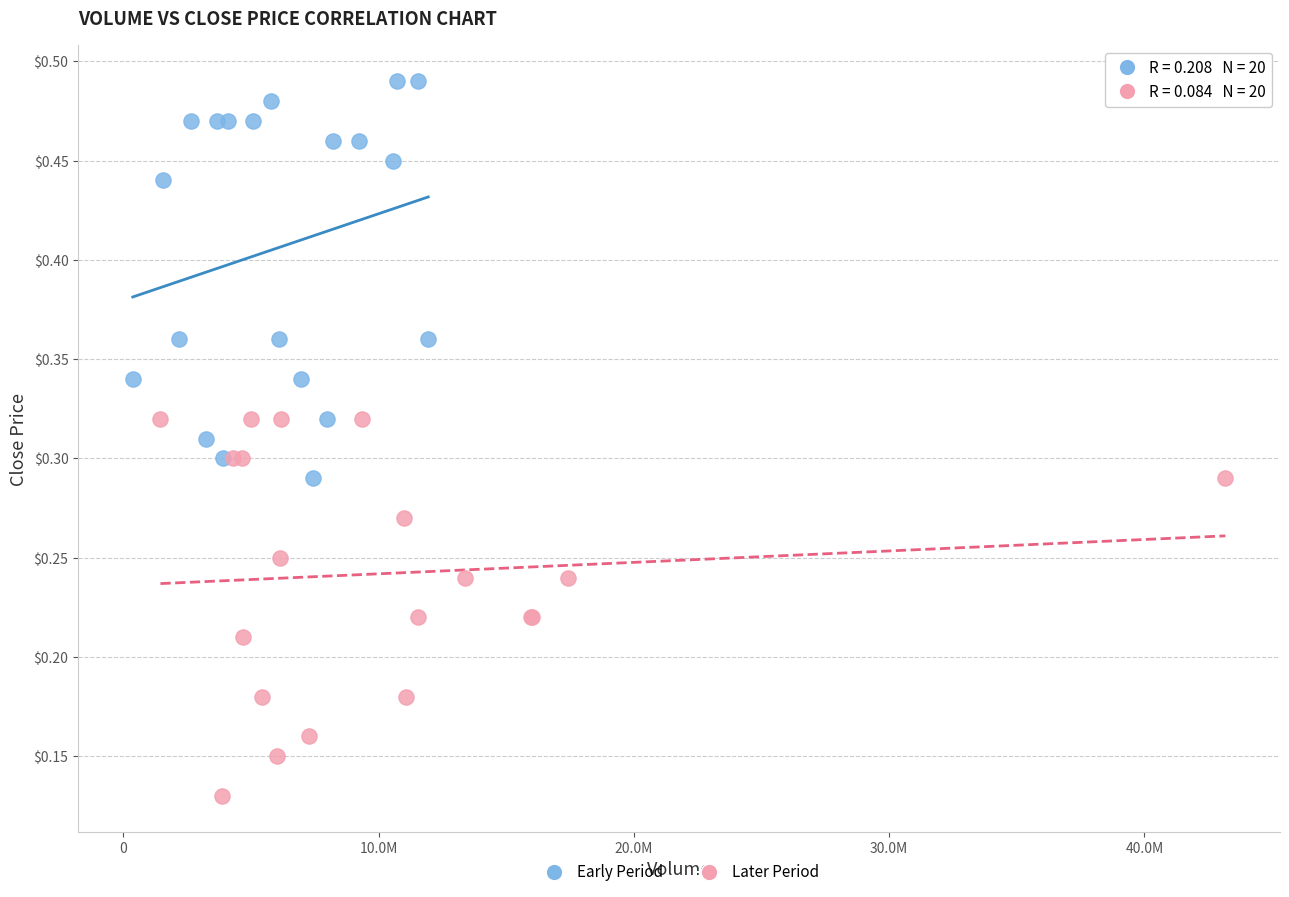

Which series has the largest Y range (max minus min)?

Early Period